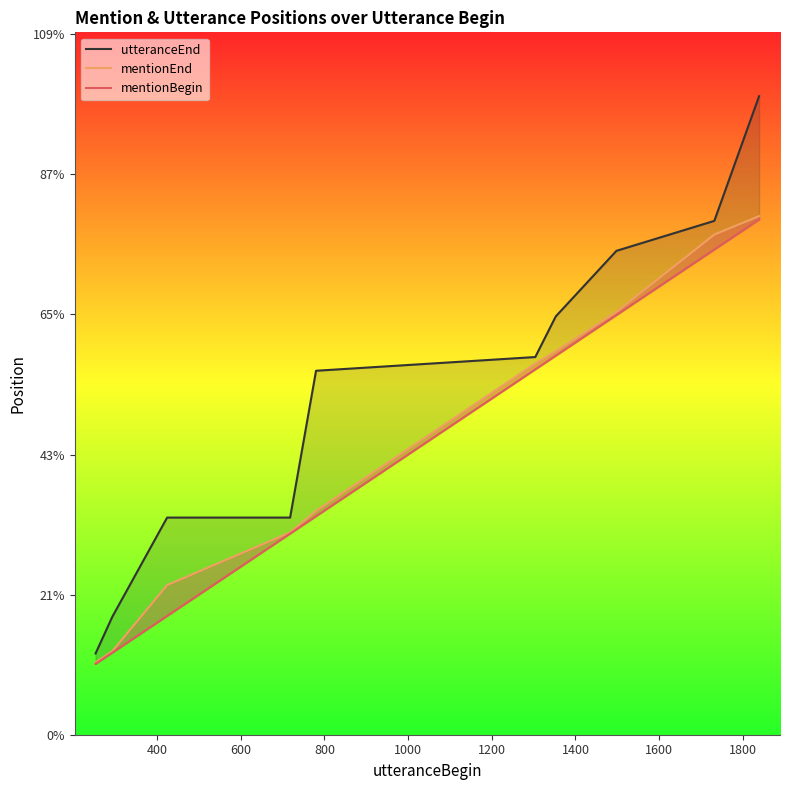

What is the value of the mentionBegin point at the 1st from the left?

253